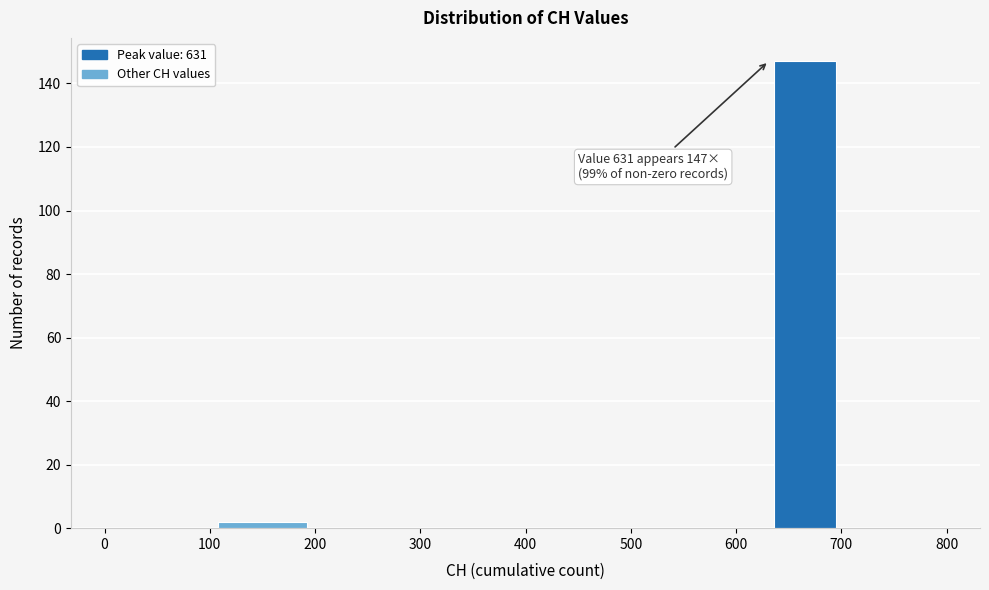

Around what value on the x-axis is the tallest bar? Give the approximate position of its centre, as read against the axis.

670